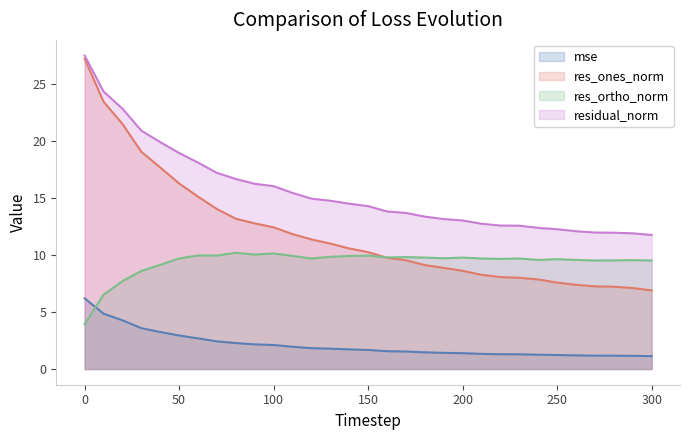

What is the total value across all series at 230?

31.6